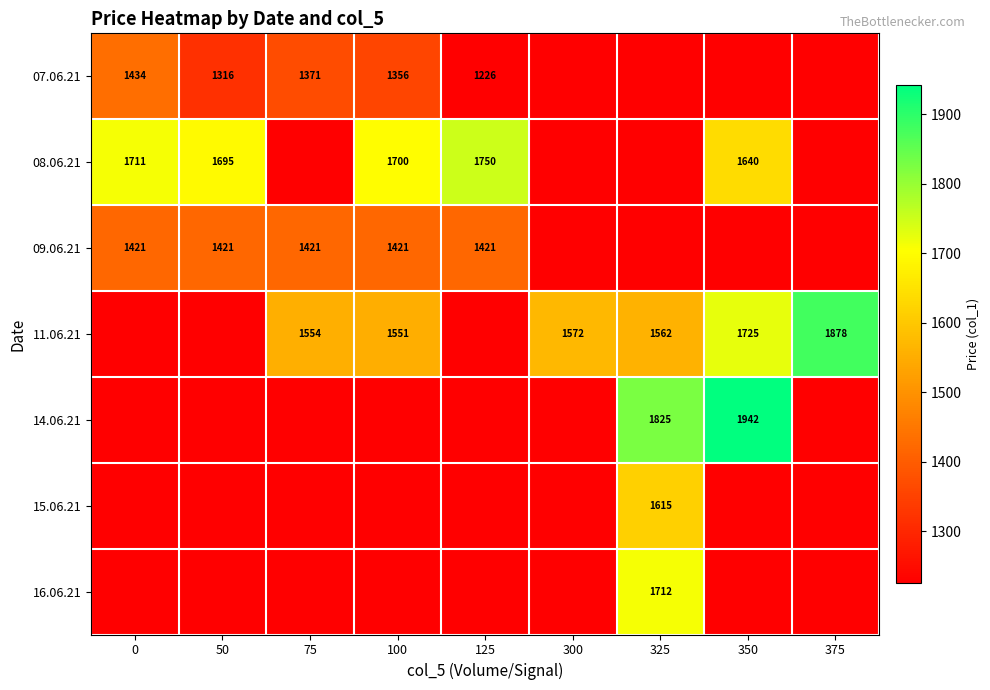

Count the number of categories in the chart.

9